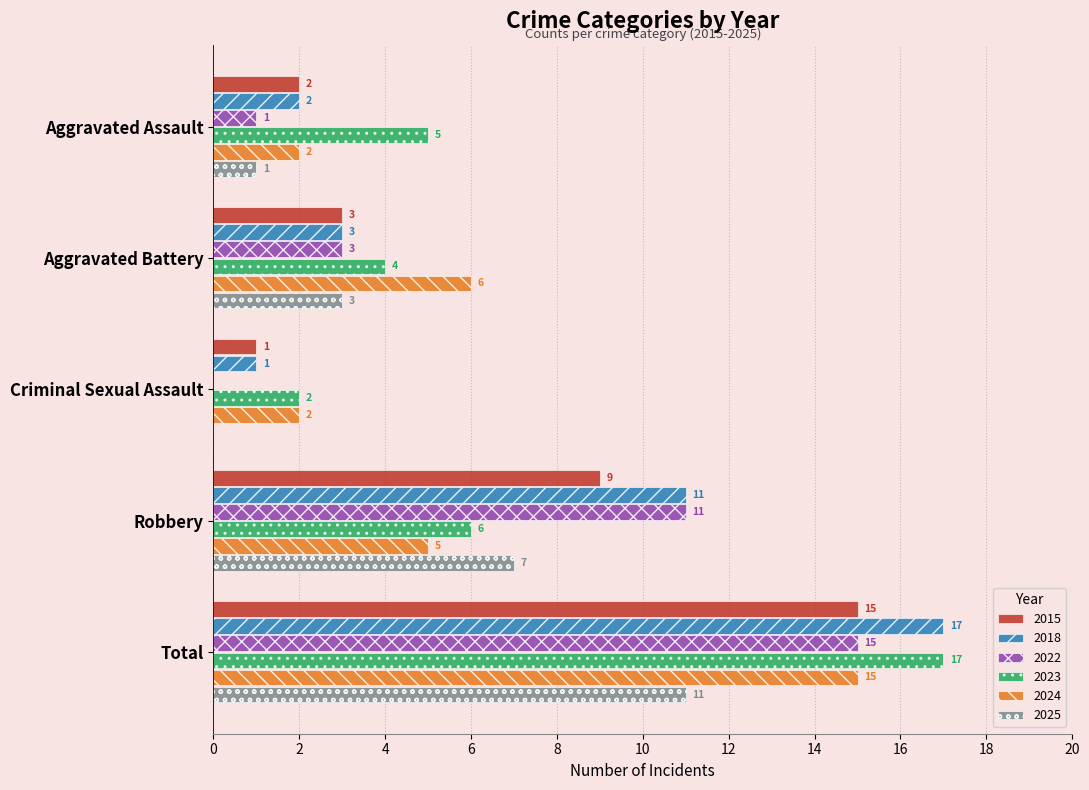

What is the average value of the 2023 series?

7